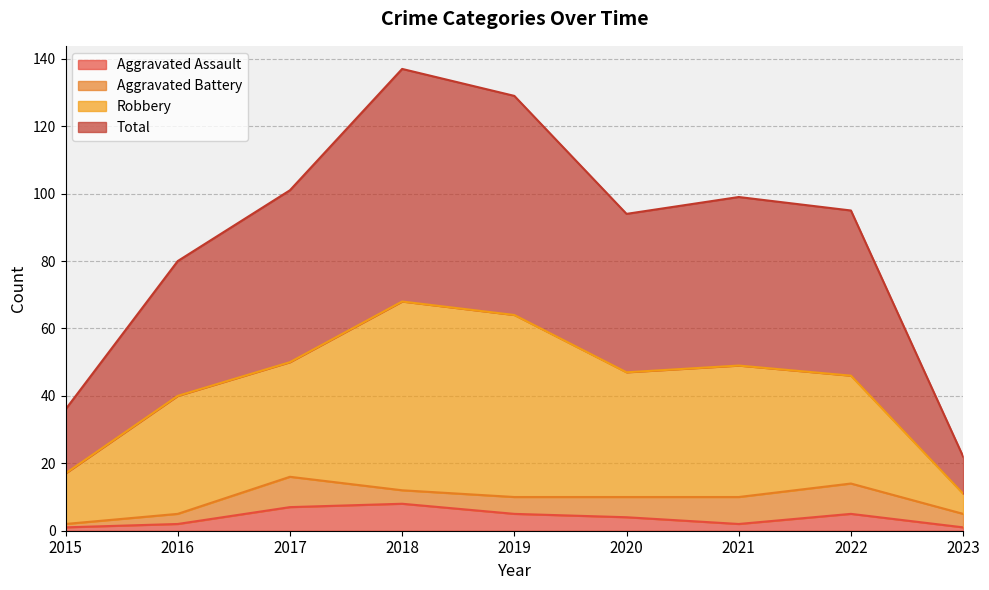

What is the difference between the second highest and minimum values in the Aggravated Assault series?

6